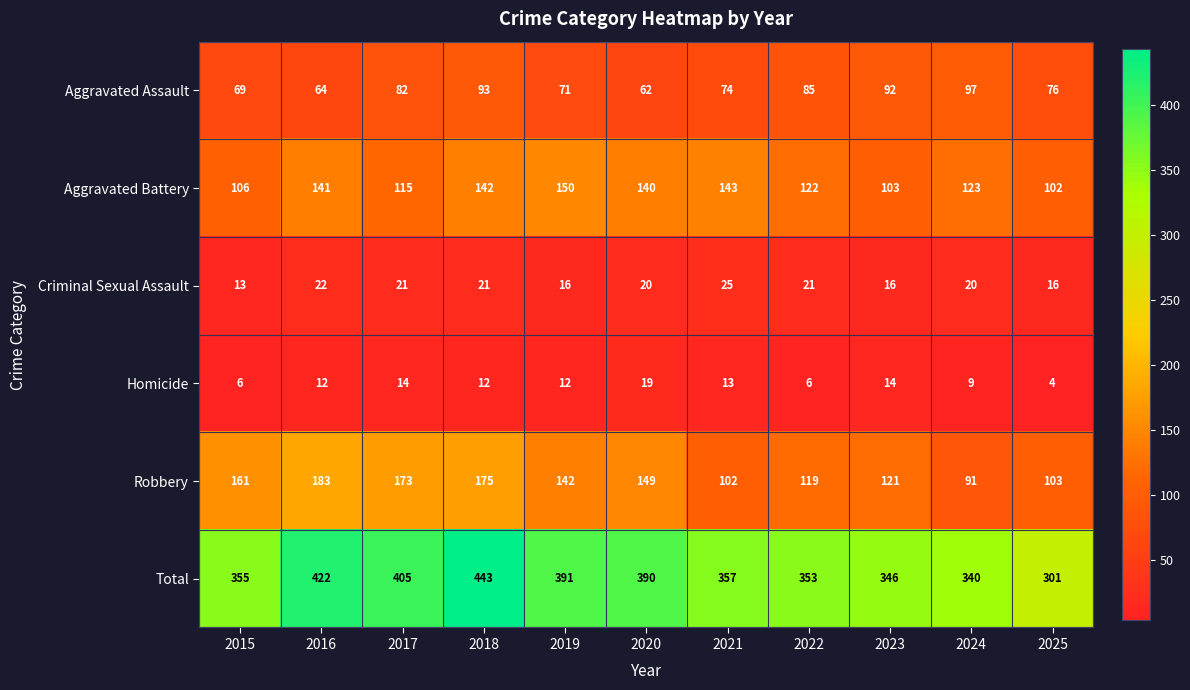

Is it true that Robbery equals 51 at 2024?

False